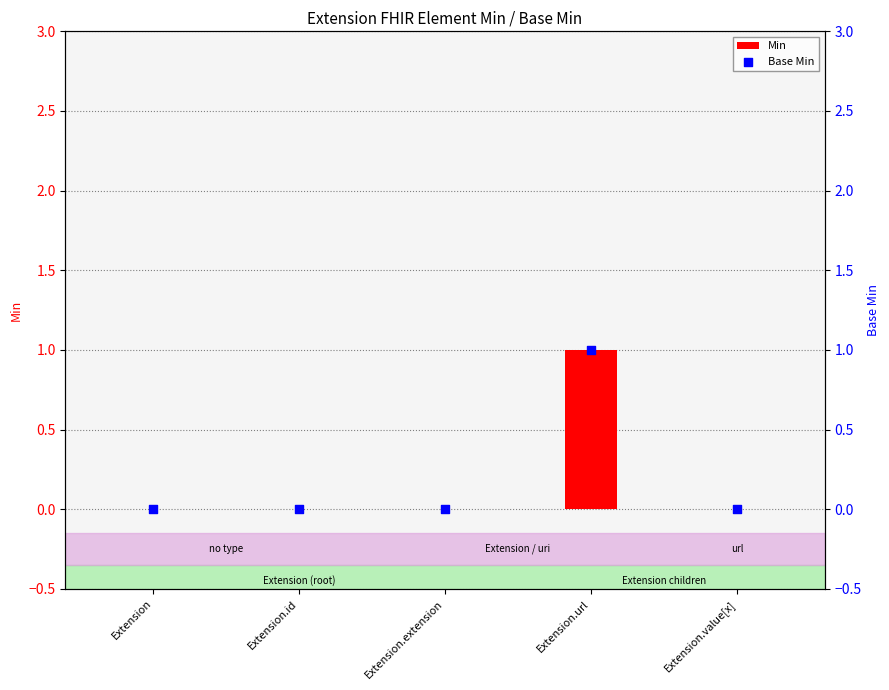

Which series contains the highest Y value?

Min